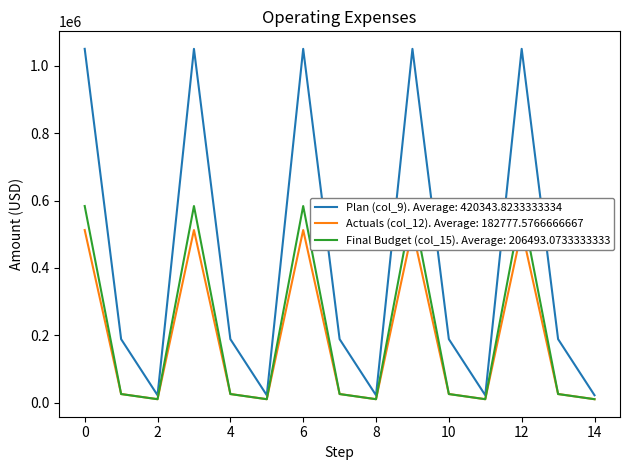

True or false: Plan (col_9) has a value of 708855.1 at 0.

False